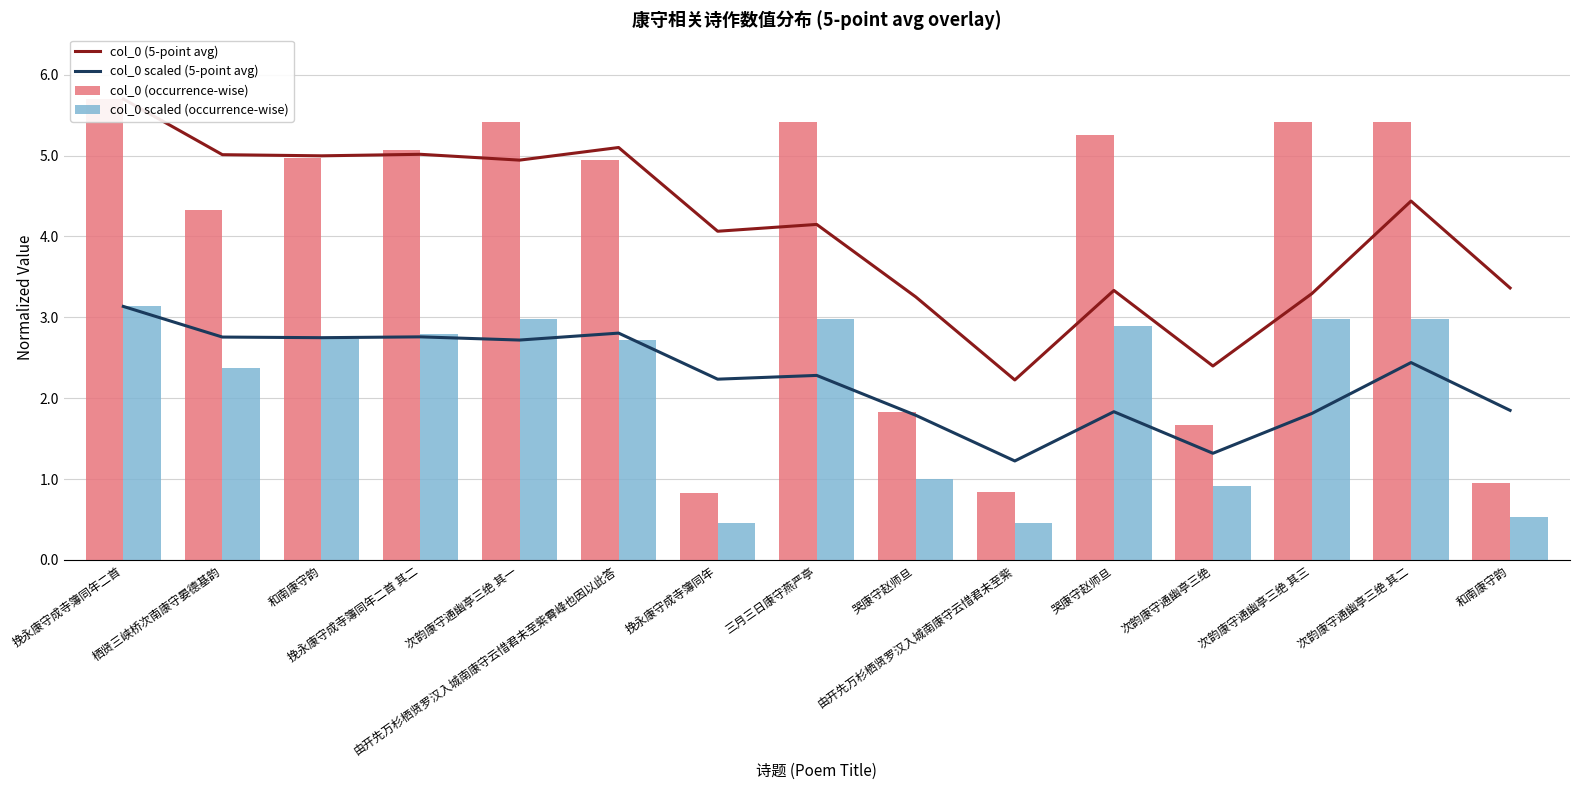

What is the difference between the highest and lowest values at 栖贤三峡桥次南康守晏德基韵?

2.6